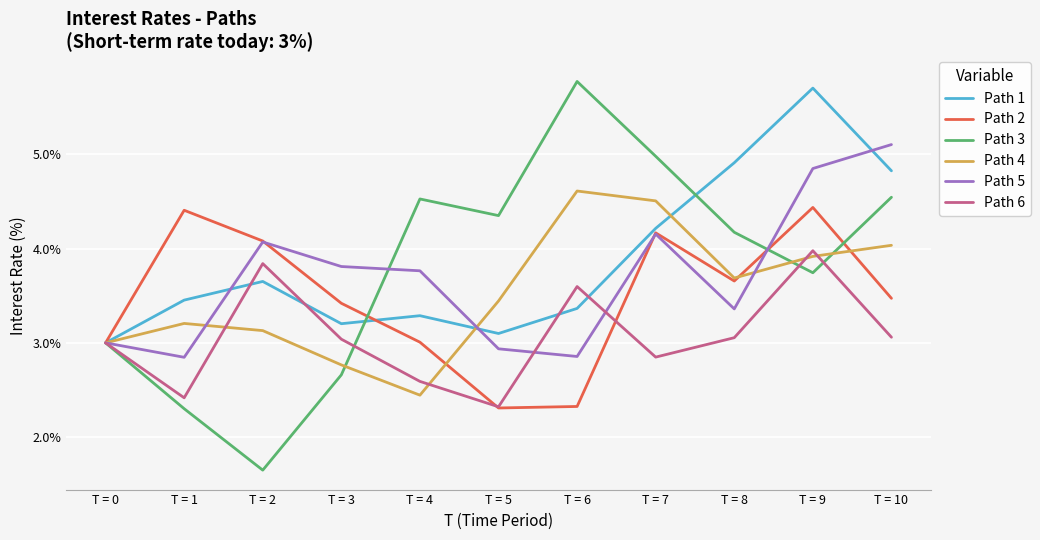

The value of Path 1 at T = 9 is 5.7. True or false?

True